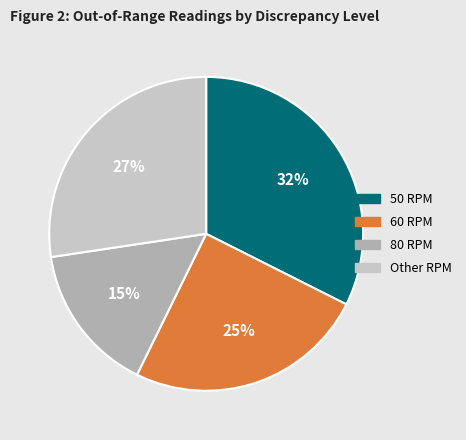

Is the sum of 50 RPM and 60 RPM greater than half?

Yes